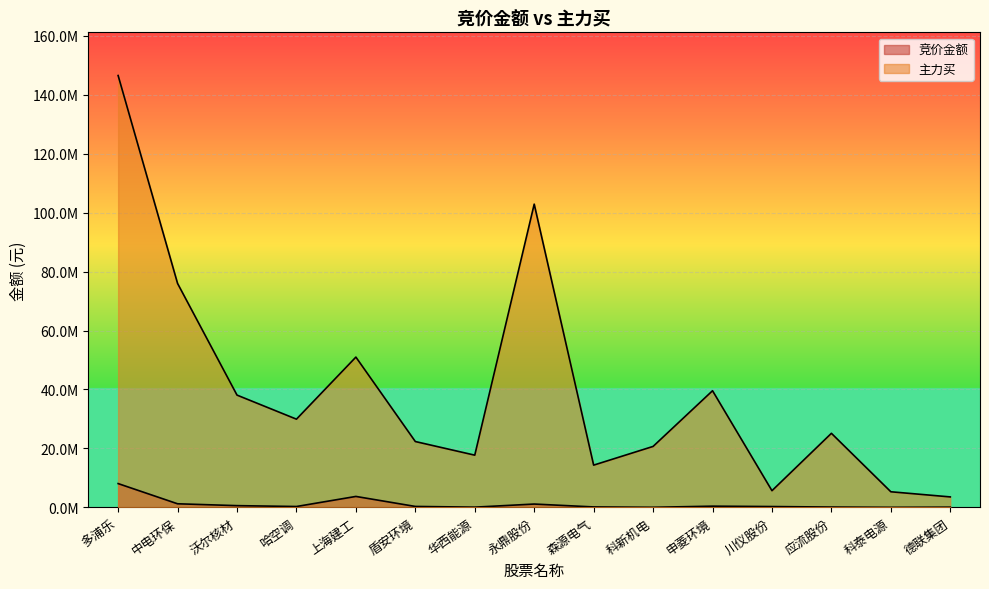

Is the value of 主力买 at 应流股份 greater than the value of 竞价金额 at 哈空调?

Yes